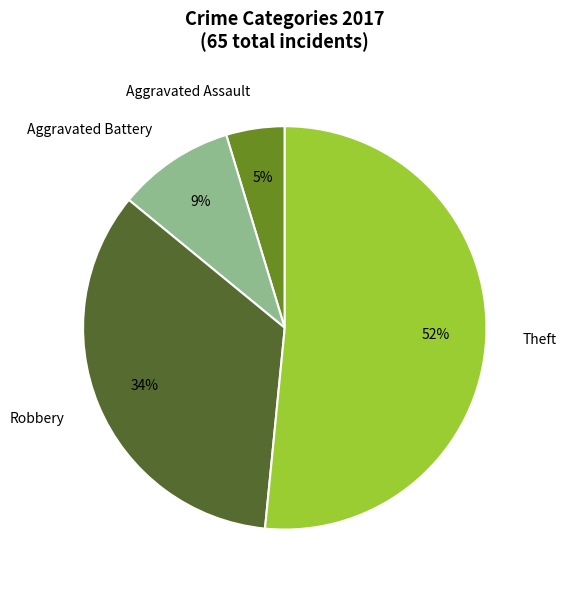

Which category has the biggest portion of the pie?

Theft